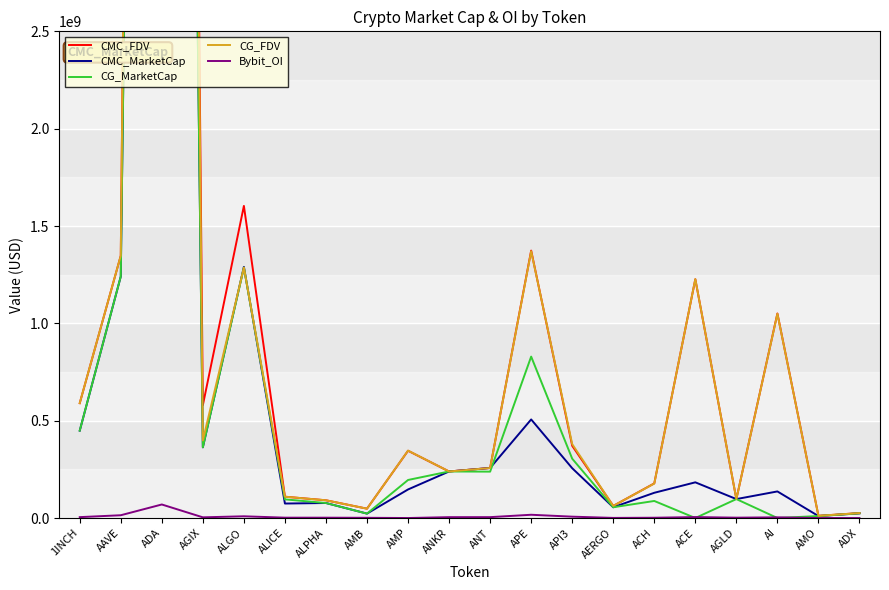

At which label does CG_MarketCap first exceed 195400530?

1INCH